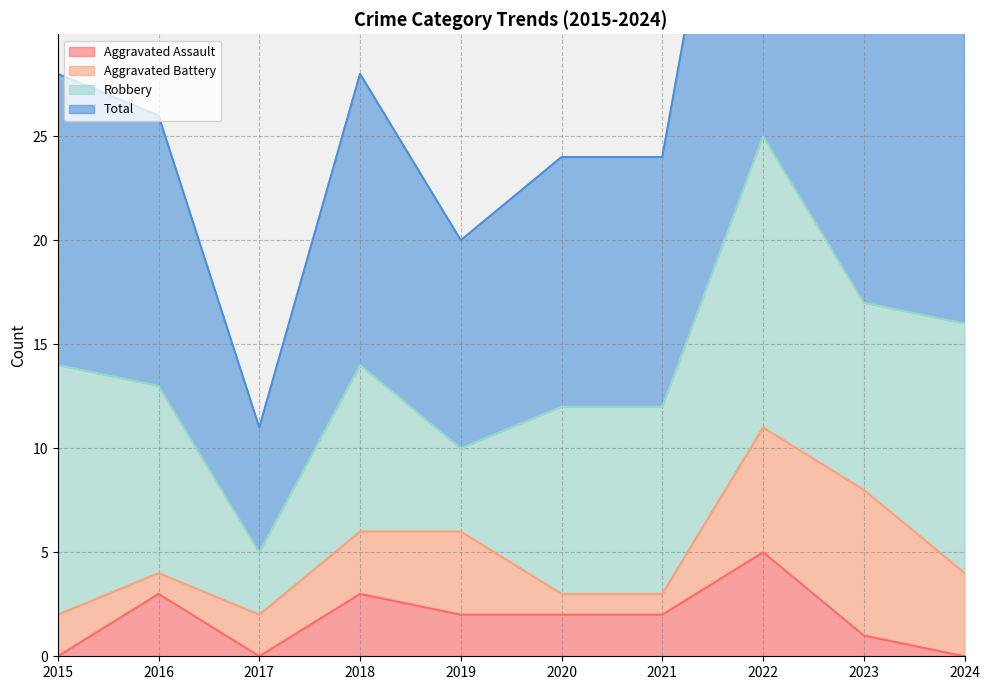

The Aggravated Assault series shows 1 at 2019. True or false?

False